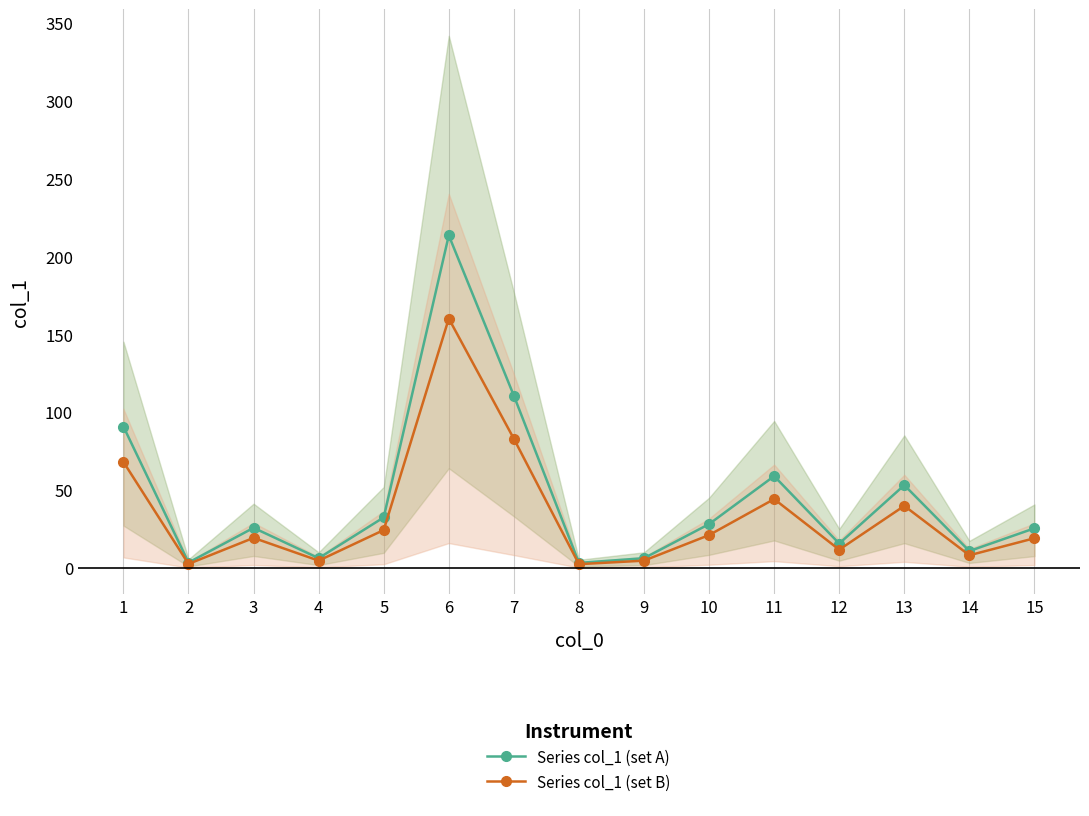

How many interior local valleys does the Series col_1 (set A) series have?

5